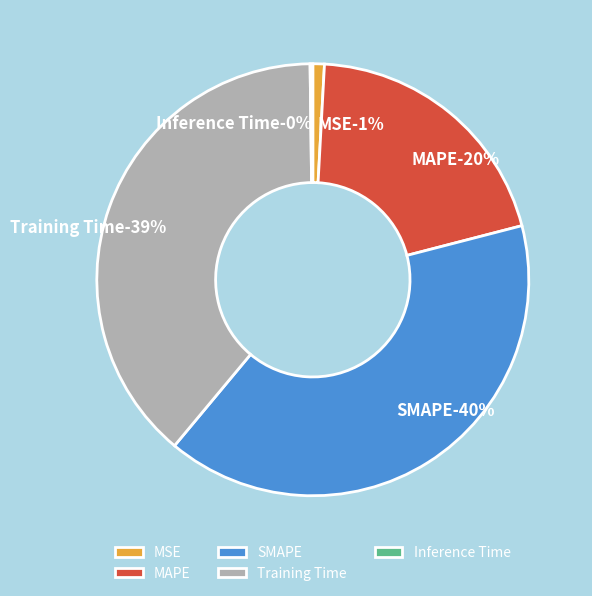

What percentage is the Training Time slice, to the nearest percent?

39%